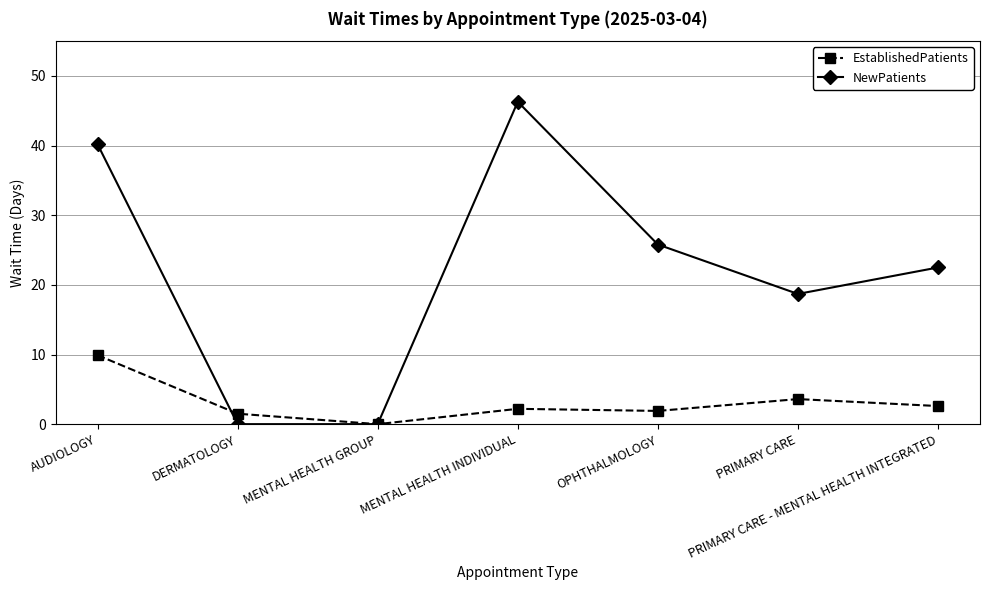

Read the NewPatients value at OPHTHALMOLOGY.

25.8